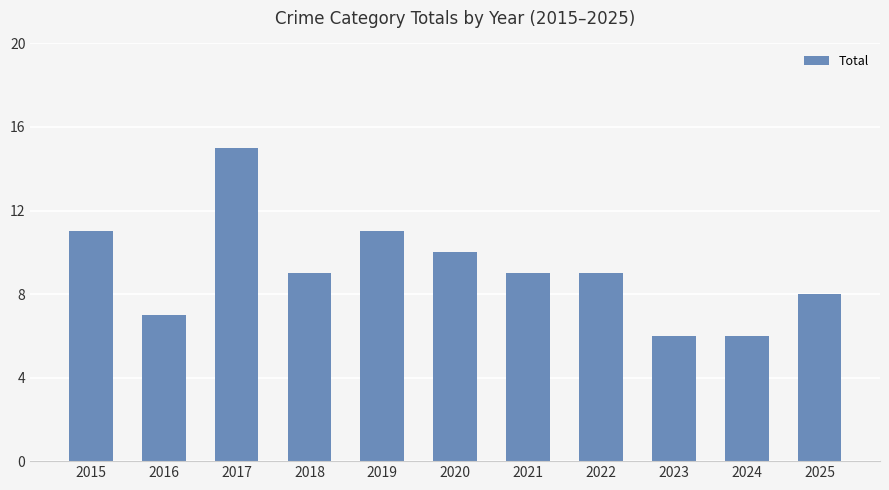

What value does the data have at 2020?

10